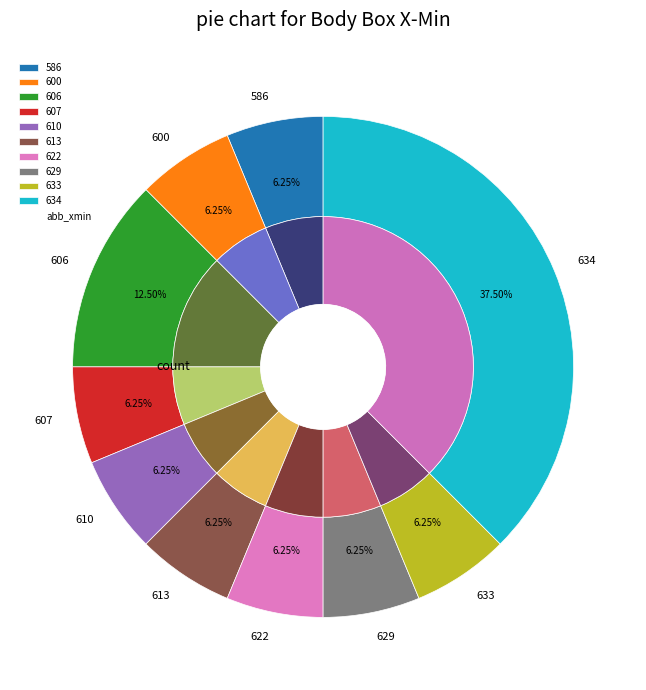

Does 610 represent more than half of the total?

No